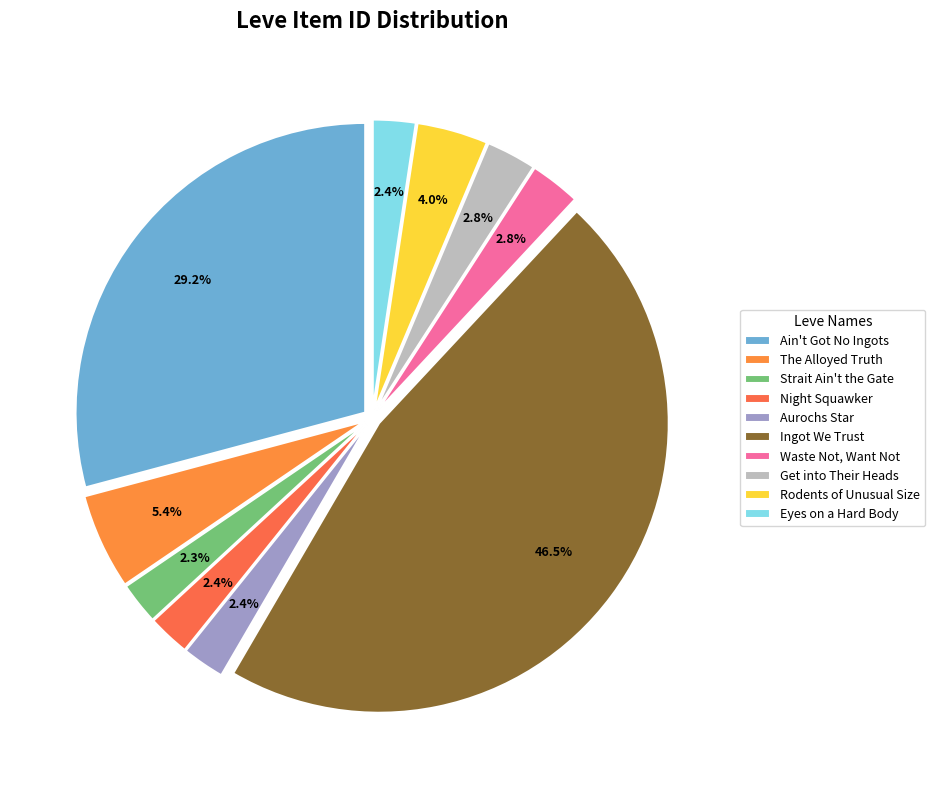

Rank the categories by value from lowest to highest.

Strait Ain't the Gate, Night Squawker, Aurochs Star, Eyes on a Hard Body, Get into Their Heads, Waste Not, Want Not, Rodents of Unusual Size, The Alloyed Truth, Ain't Got No Ingots, Ingot We Trust